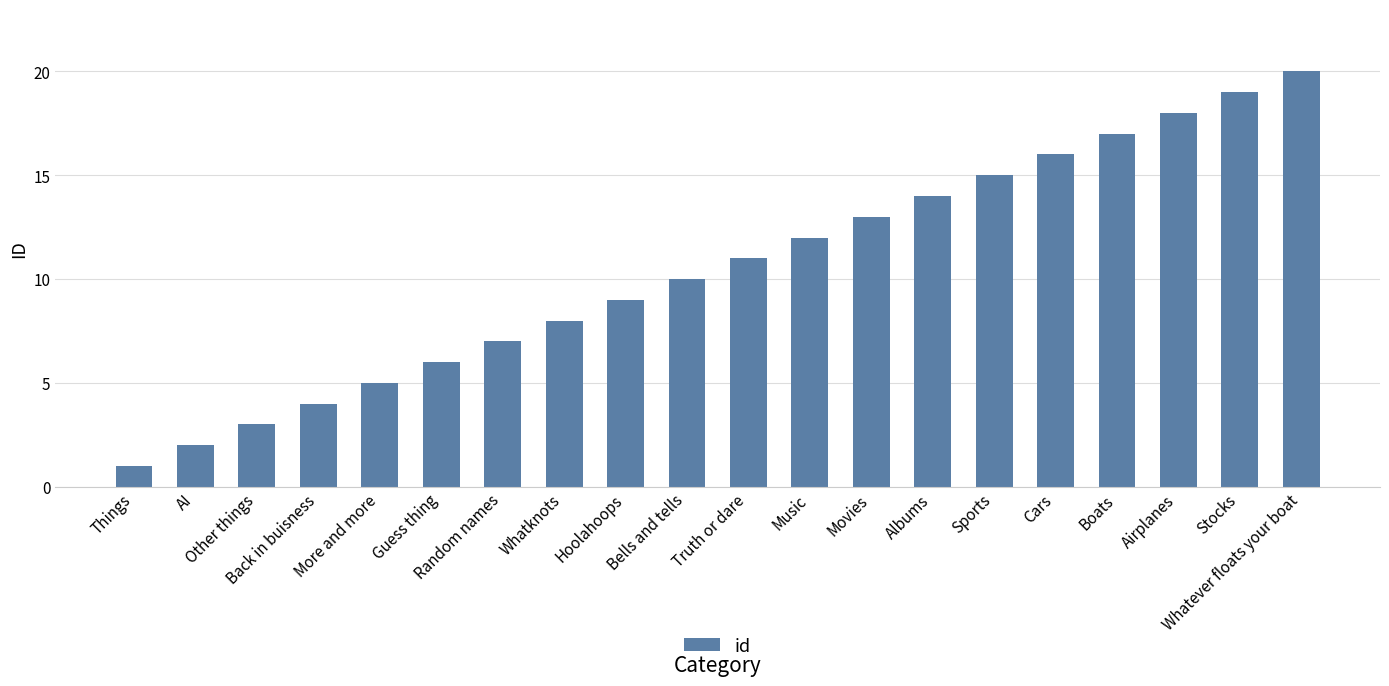

Are the bars grouped side by side (vs. stacked)?

No